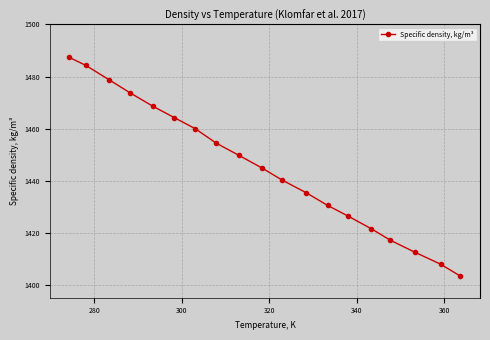

What is the difference between the maximum and minimum values?

84.0